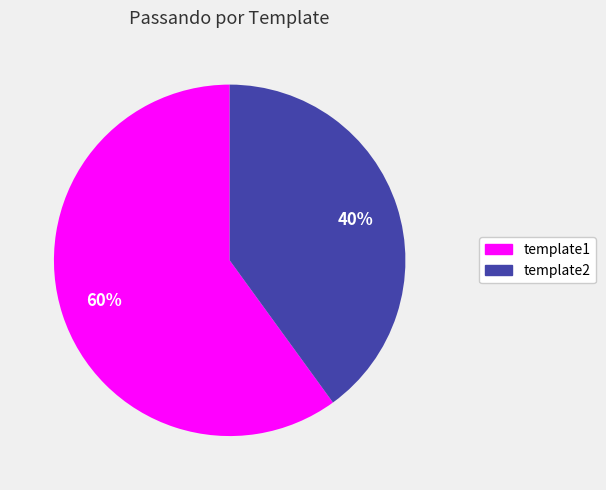

To the nearest percent, what portion does template1 represent?

60%